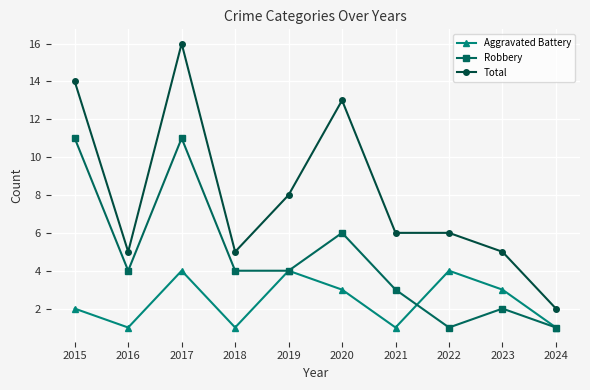

What is the sum of the Total values at 2020 and 2016?

18